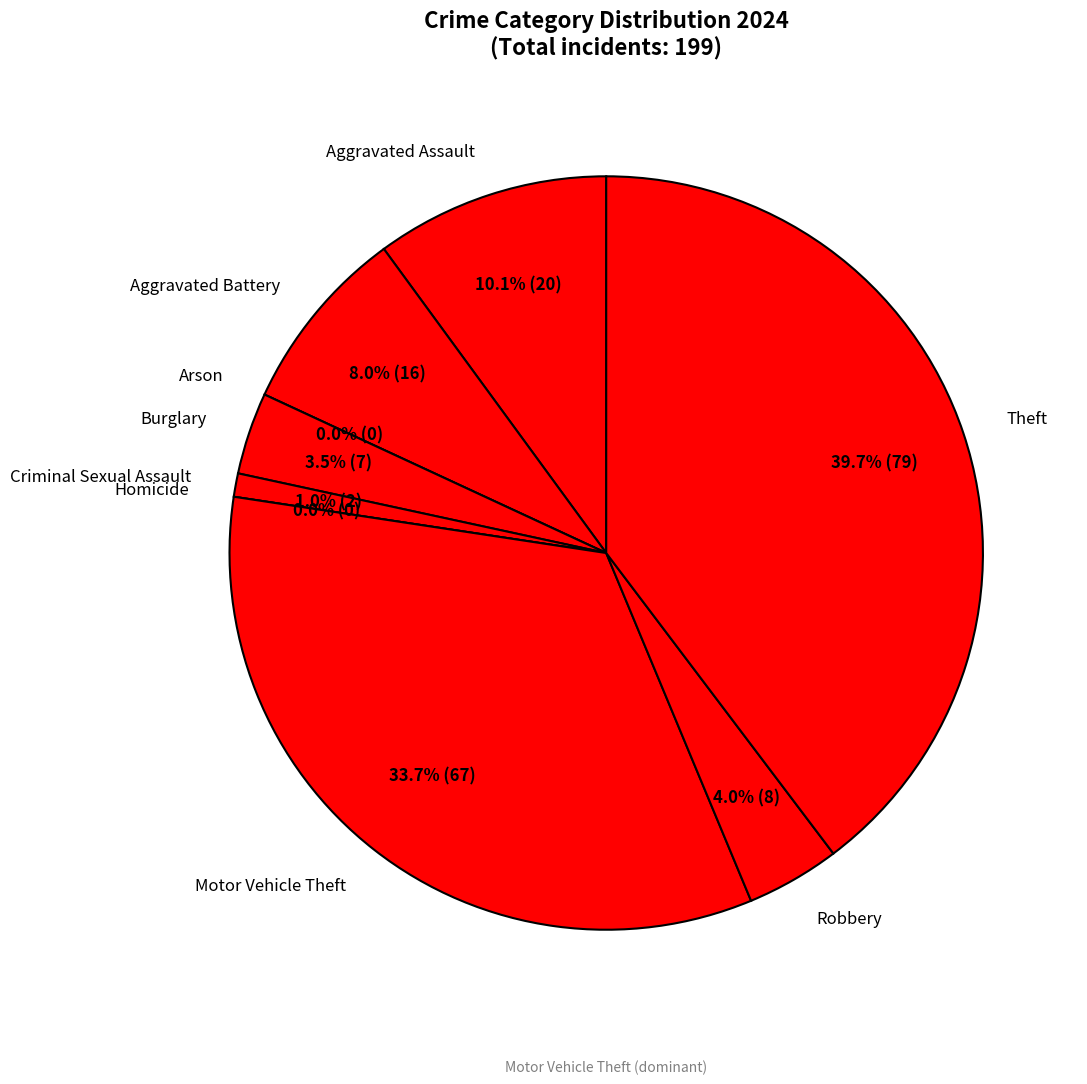

Between Motor Vehicle Theft and Robbery, which is larger?

Motor Vehicle Theft